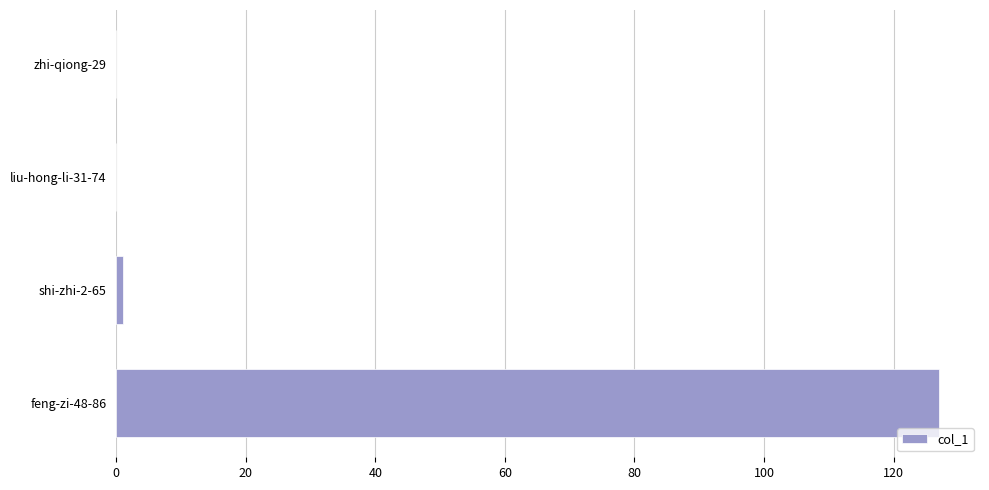

Are the bars grouped side by side (vs. stacked)?

No